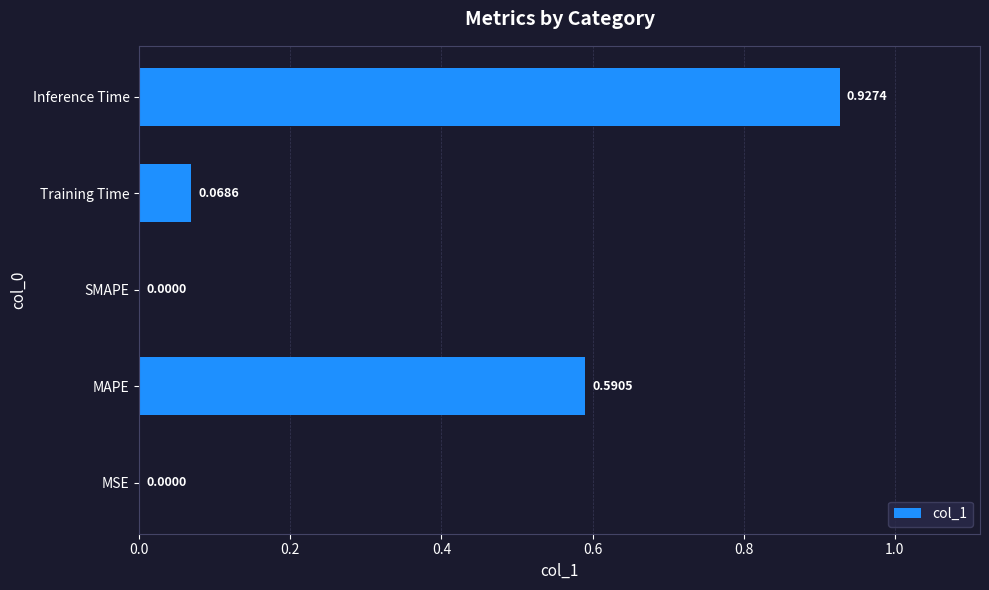

Which label corresponds to the largest value in the chart?

Inference Time